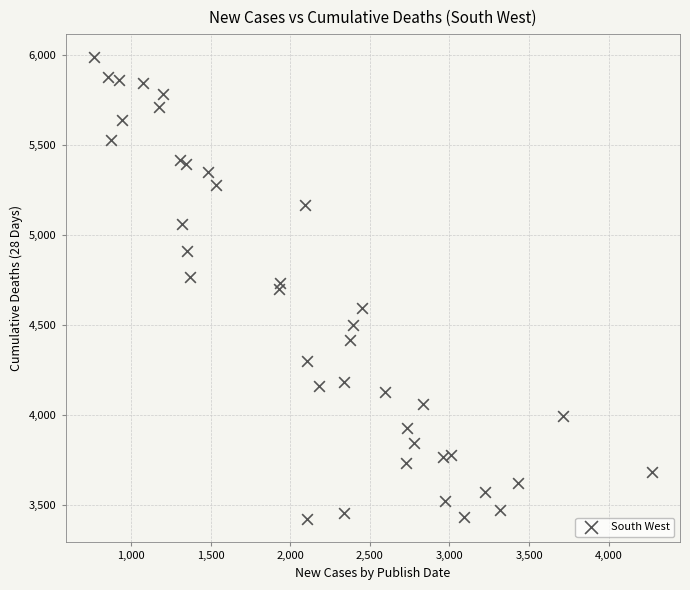

What is the range of Y values (max minus min)?

2568